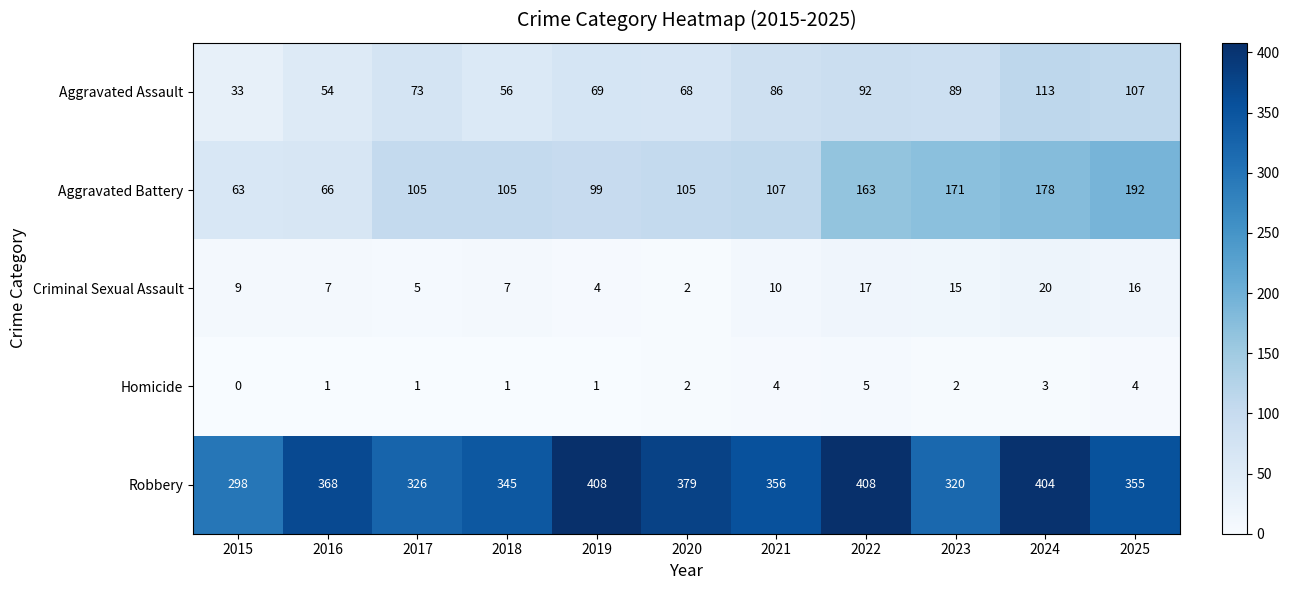

What is the difference between the second highest and second lowest values in the Criminal Sexual Assault series?

13